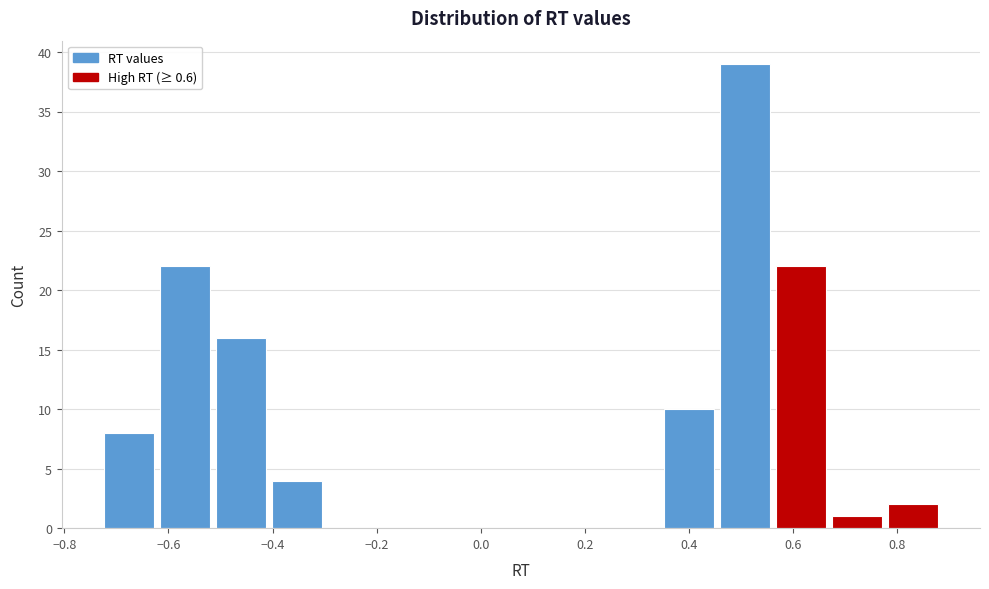

What is the height of the bar covering -0.40 to -0.30 on the x-axis? Neither the bar edges nor the heights are printed on the chart, so give them approximately, as read against the axes.

4